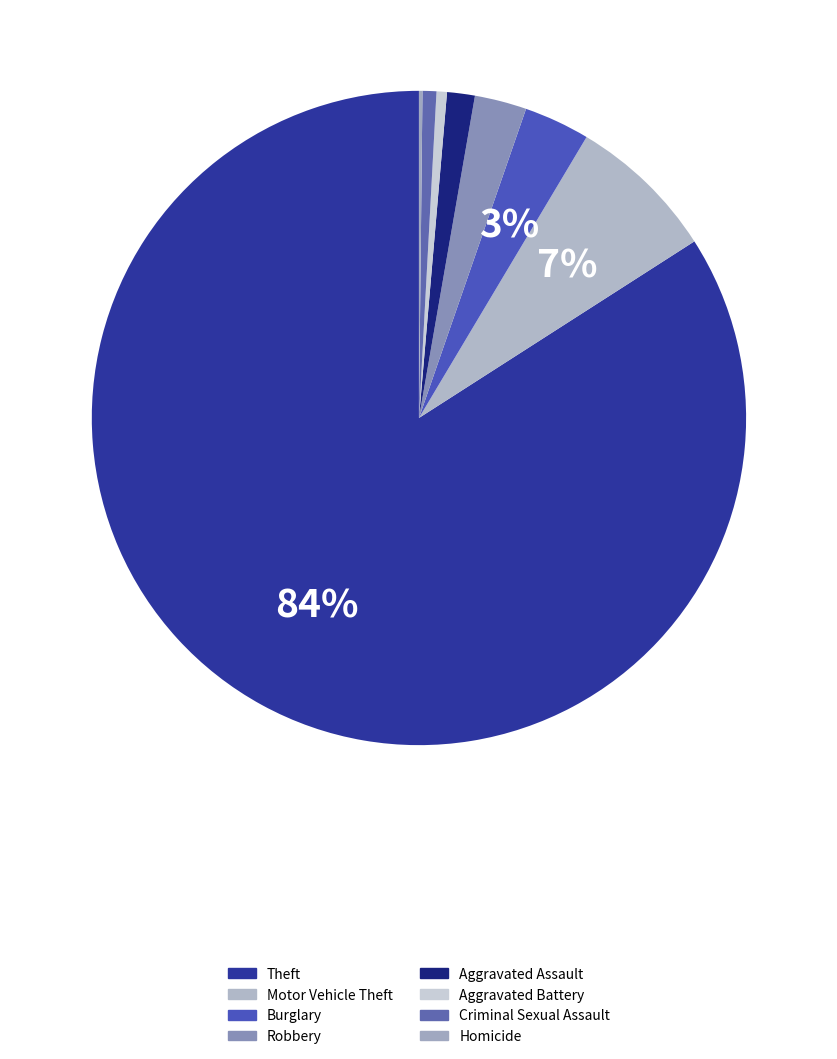

Which category accounts for the majority?

Theft